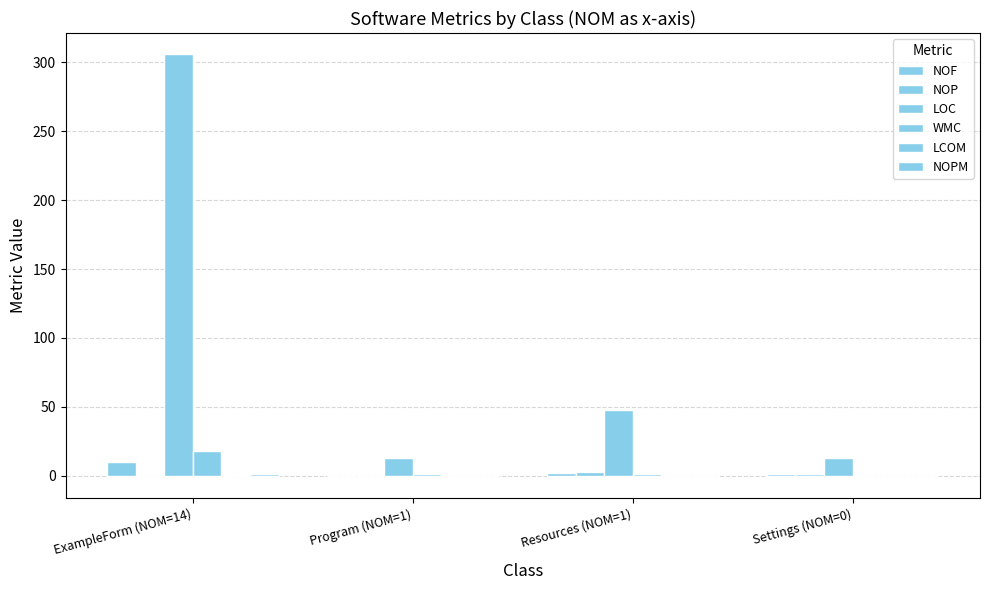

What is the approximate value of NOP at Resources (NOM=1)?

3.0